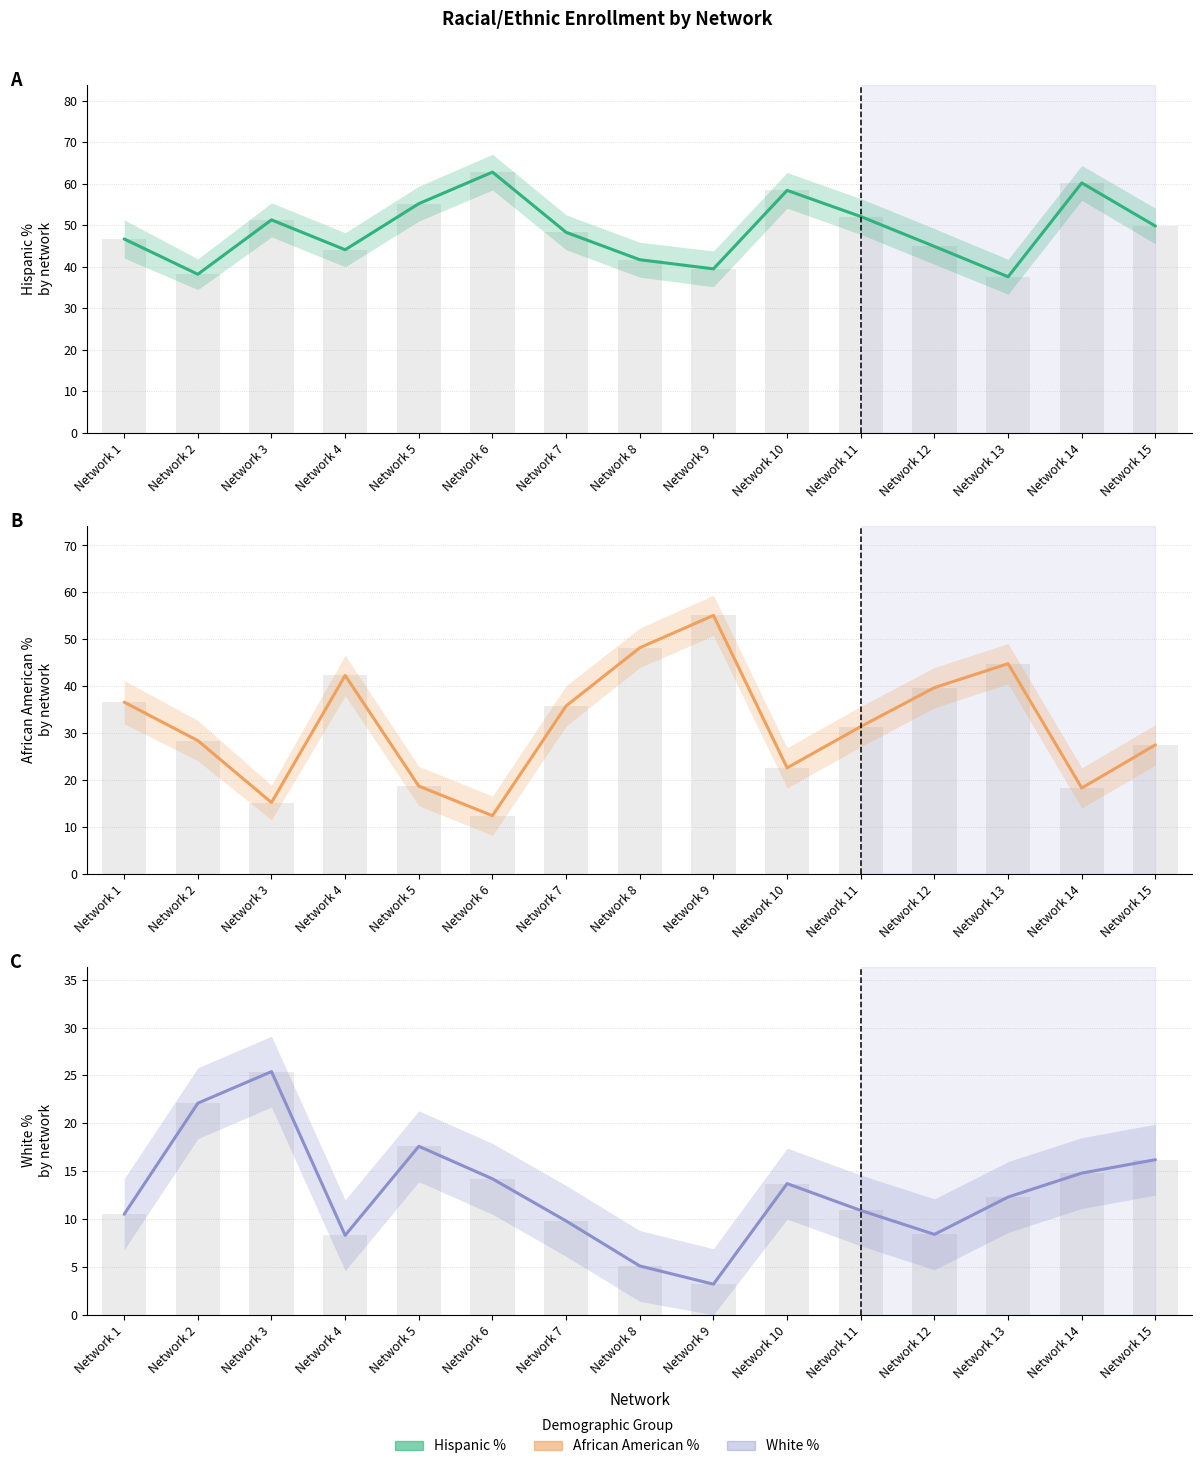

Which category has the highest value in the White Pct series?

Network 3